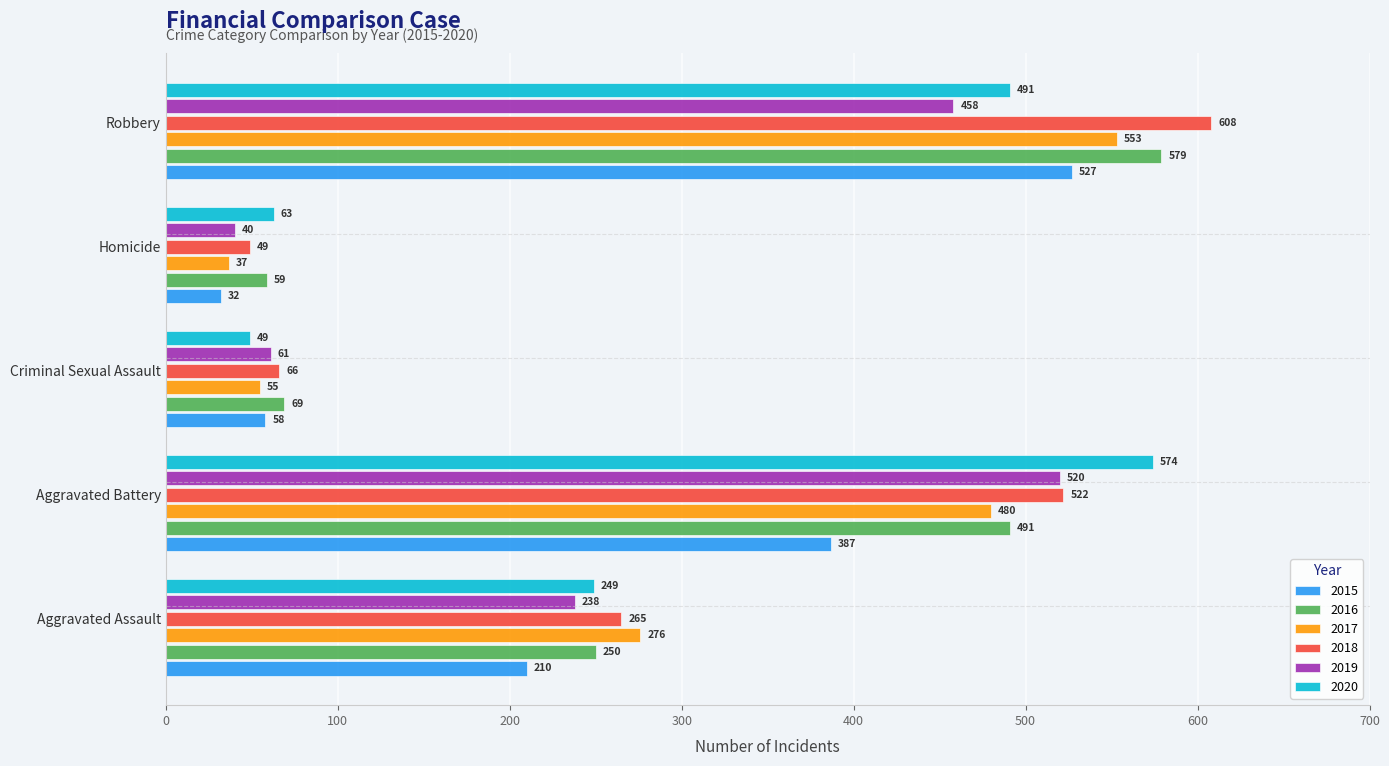

What is the greatest value displayed?

608